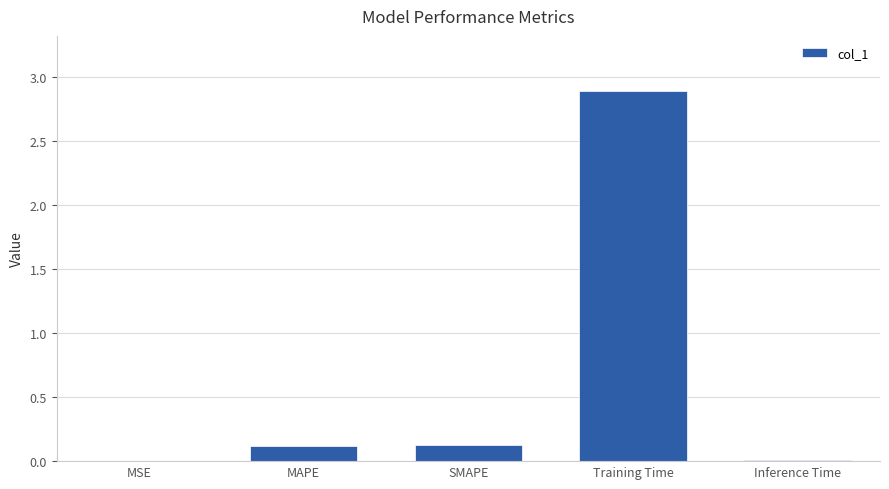

What is the change in value from SMAPE to Training Time?

+2.8